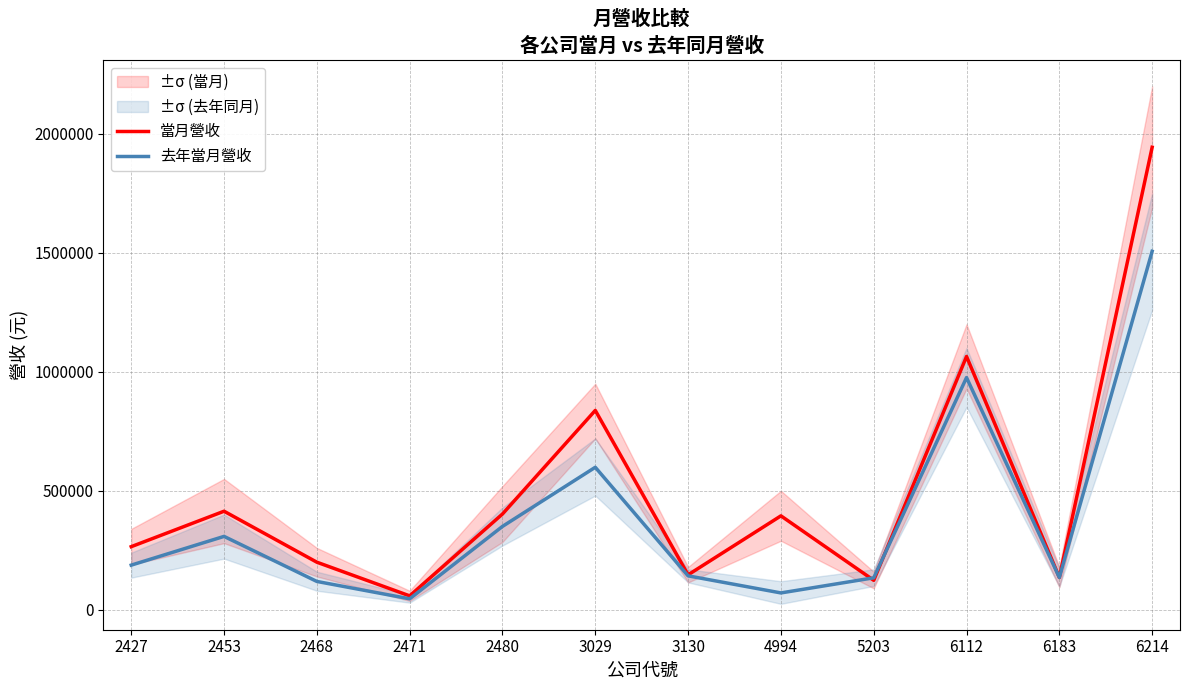

Reading left to right, list all the values displayed in this chart.

當月營收: 265244	414209	199973	58528	402523	837802	146968	394769	123966	1064585	135813	1943656
去年當月營收: 187657	308447	119138	46118	350386	598858	142635	70867	134417	975787	135783	1506410